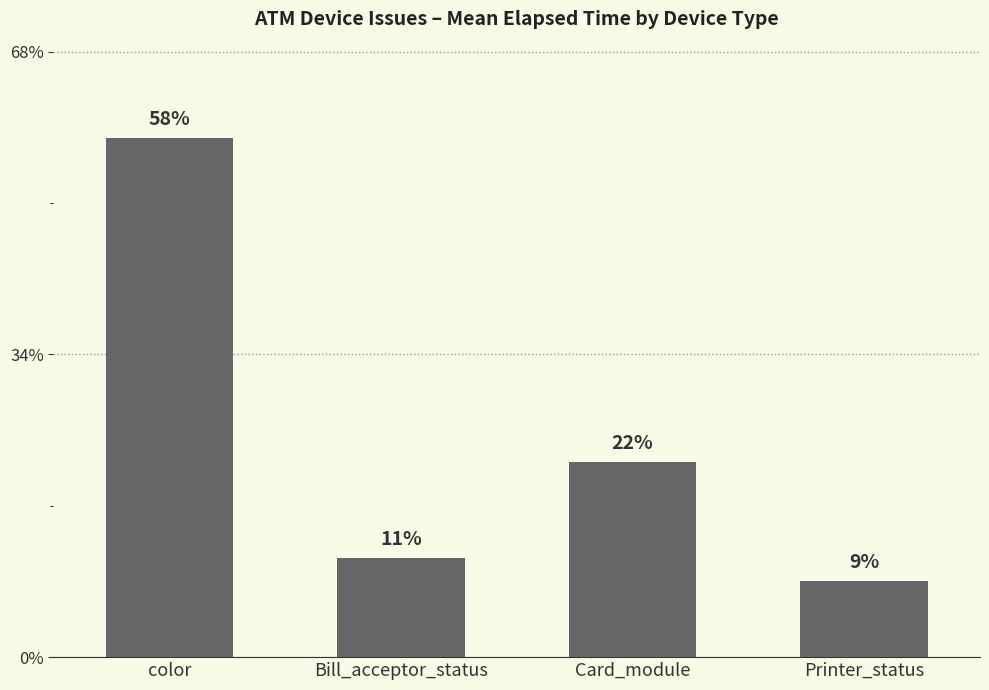

Does the chart contain any negative values?

No